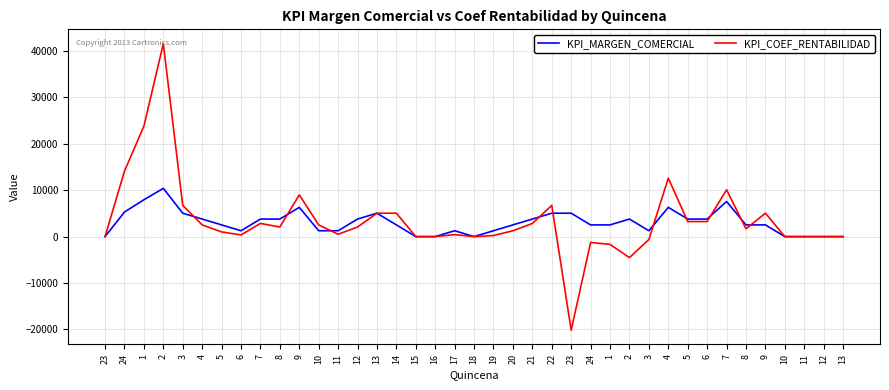

What is the label of the 19th point from the left?

17